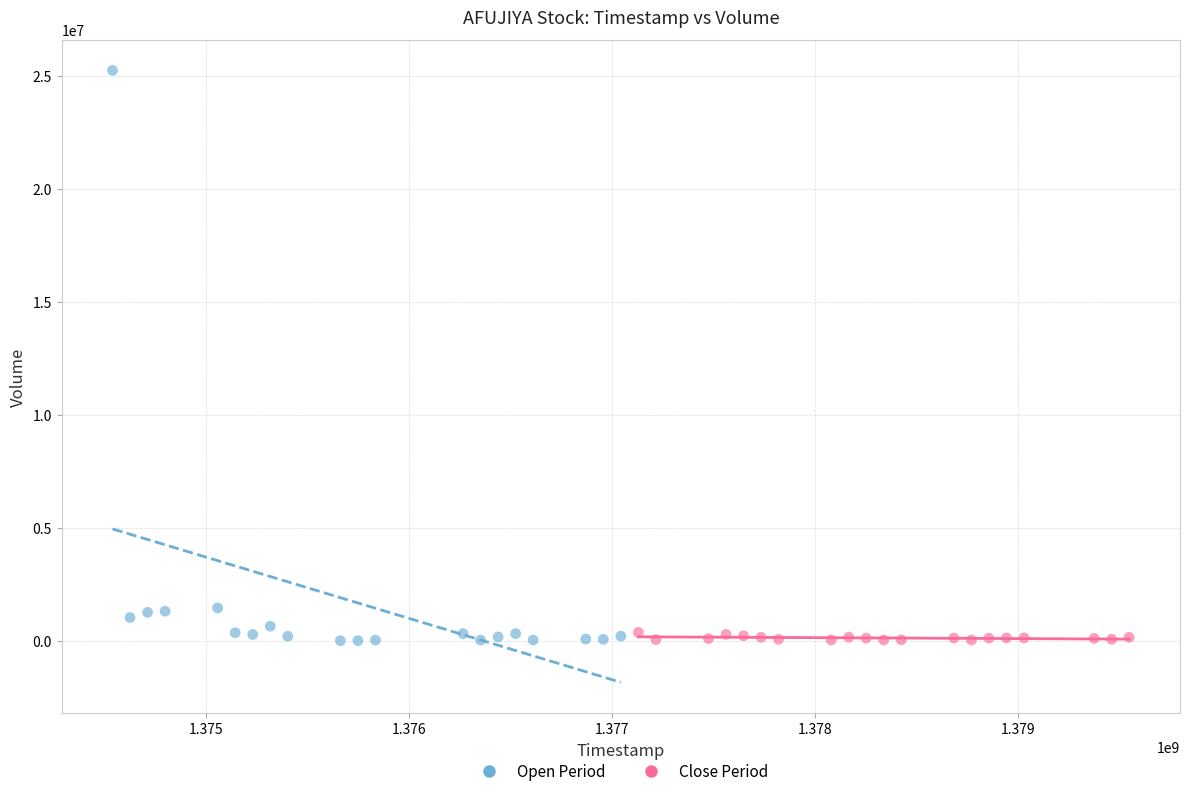

Which series reaches the maximum Y coordinate?

Open Period